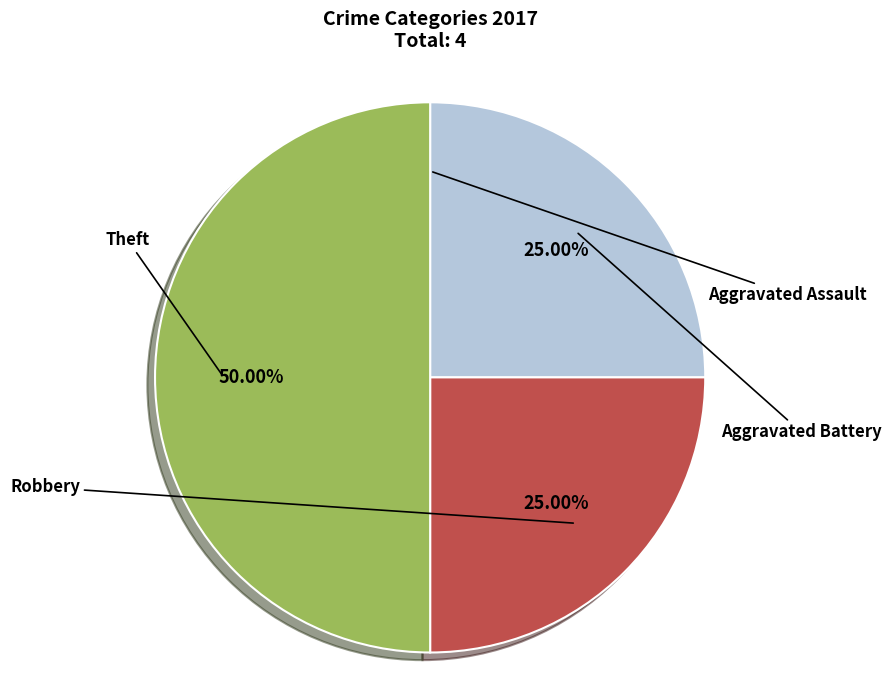

What percentage is the Aggravated Battery slice, to the nearest percent?

25%